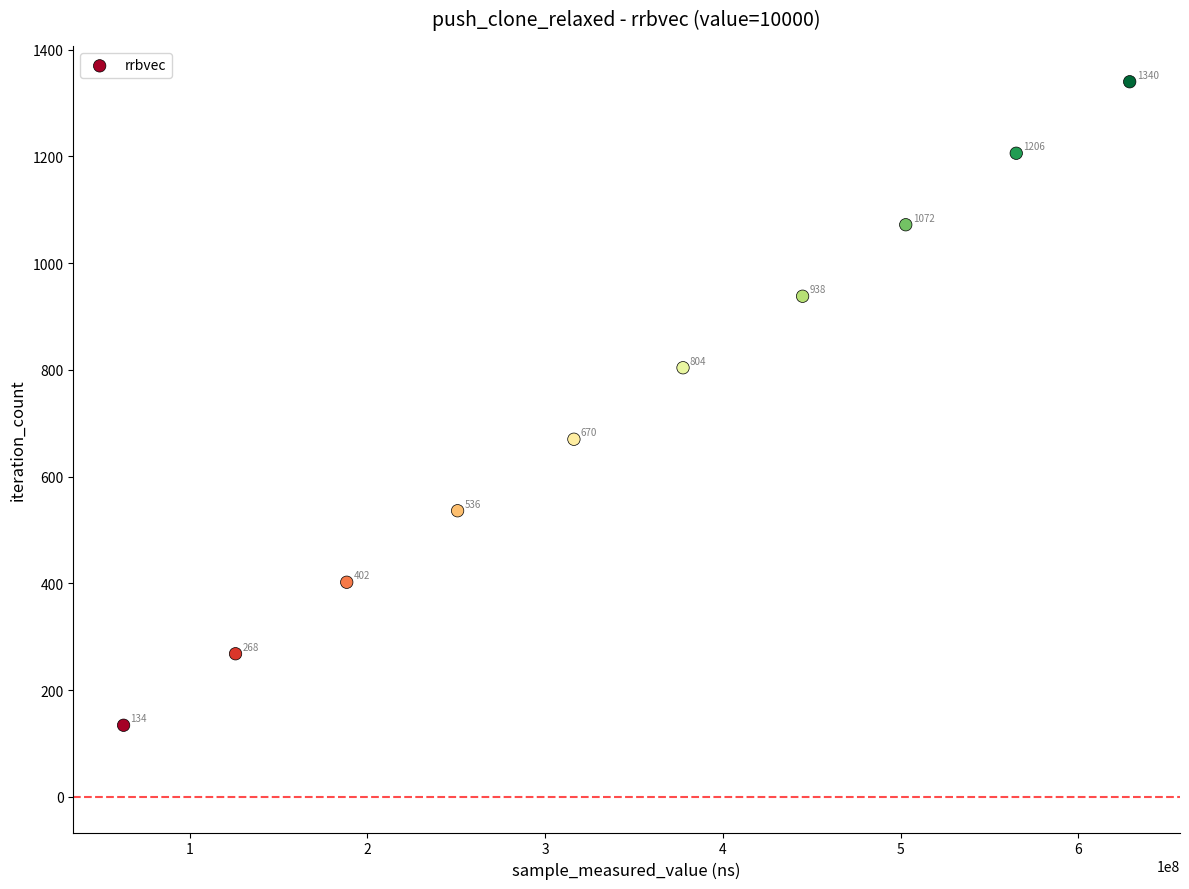

What is the average Y value?

737